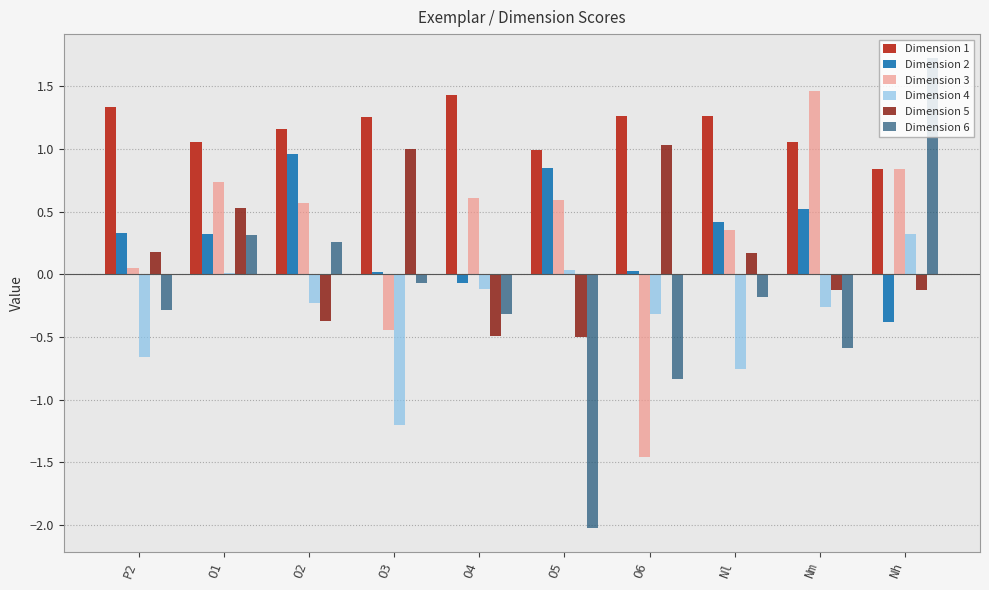

Which category has the highest value in the Dimension 1 series?

O4